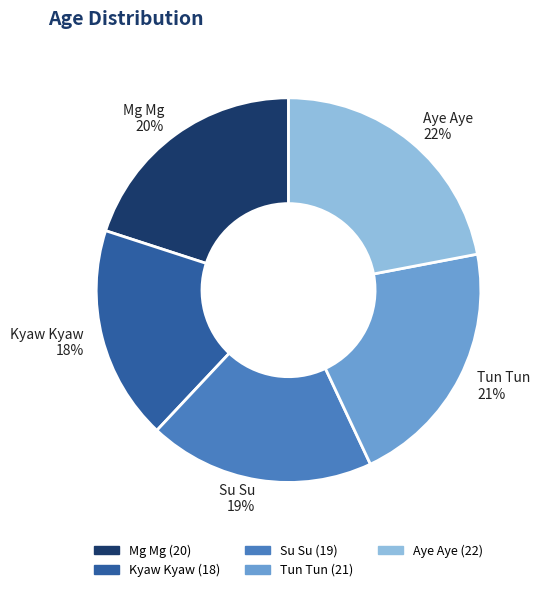

The Mg Mg slice represents 20% of the pie. True or false?

True